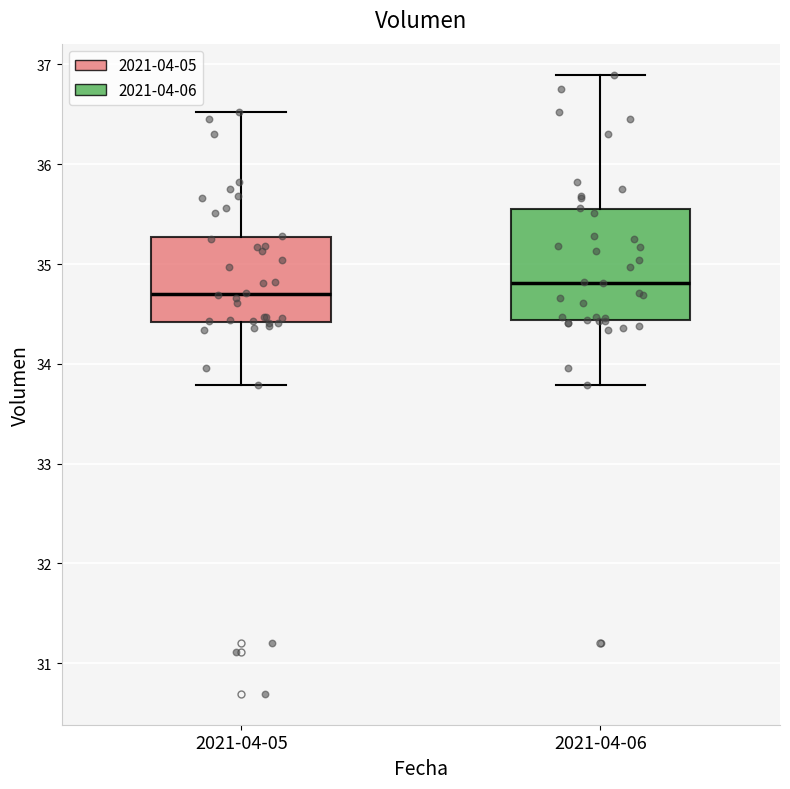

Reading left to right, read every box against the y-axis: the position of its median line, the range the box covers, and the ends of its whiskers. The values are not printed on the chart, so give them approximately, as read against the axis.

2021-04-05: median 34.7, box 34.4 to 35.3, whiskers 33.8 to 36.5
2021-04-06: median 34.8, box 34.4 to 35.5, whiskers 33.8 to 36.9